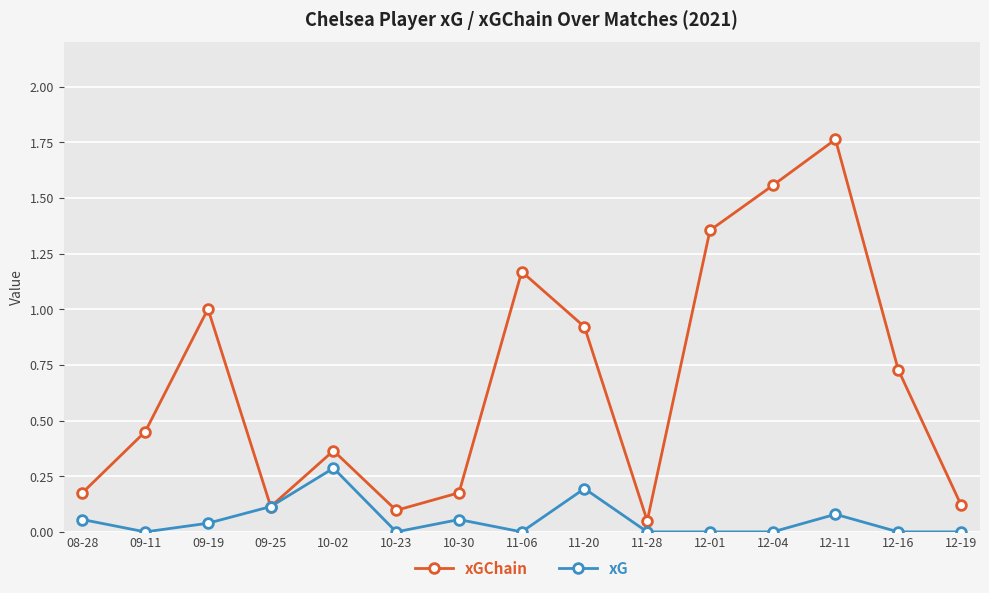

Rank the series by their average value, from lowest to highest.

xG, xGChain